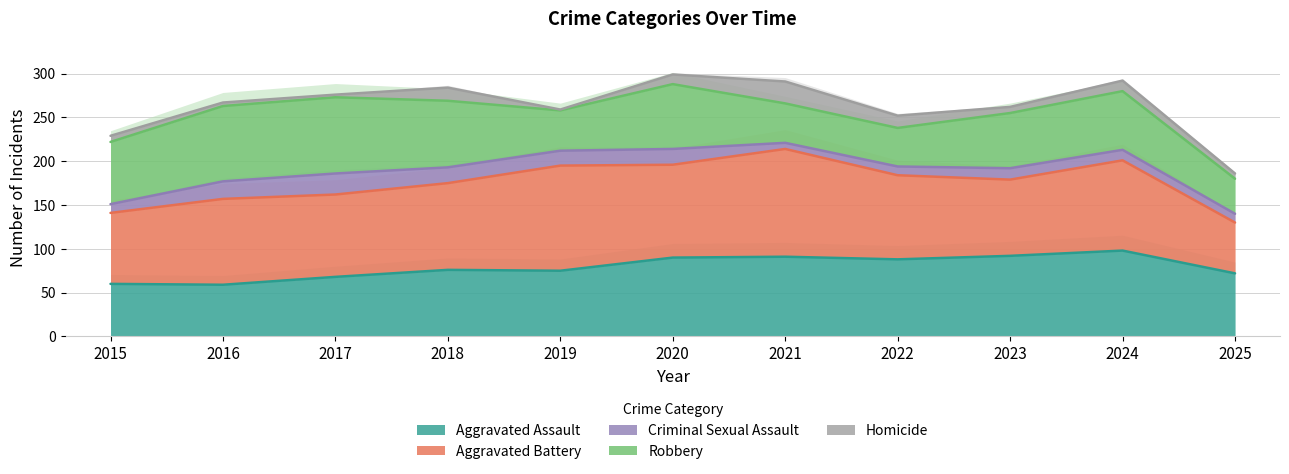

Rank the series at 2020 from lowest to highest value.

Homicide, Criminal Sexual Assault, Robbery, Aggravated Assault, Aggravated Battery